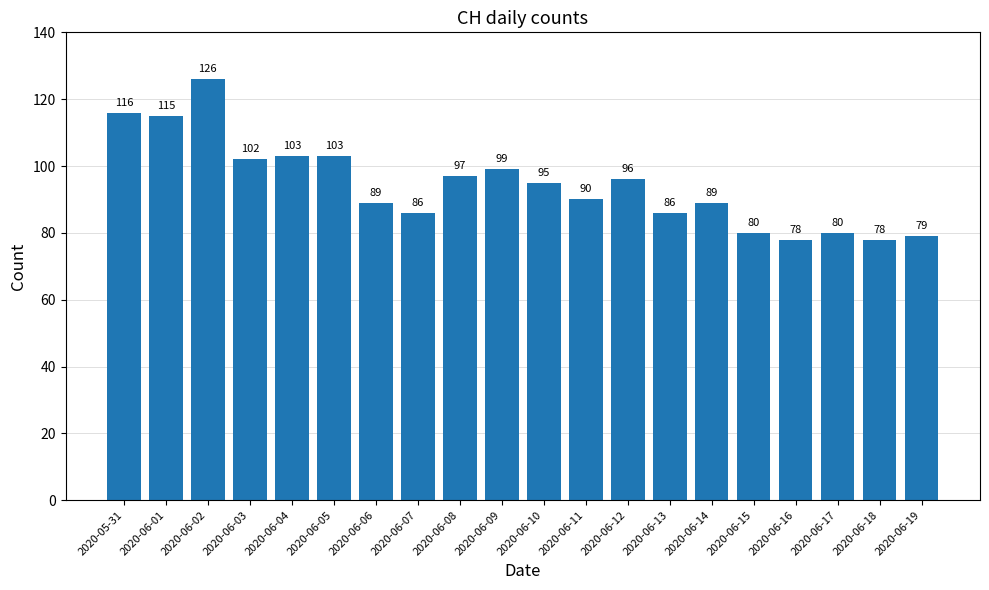

Are the bars horizontal?

No